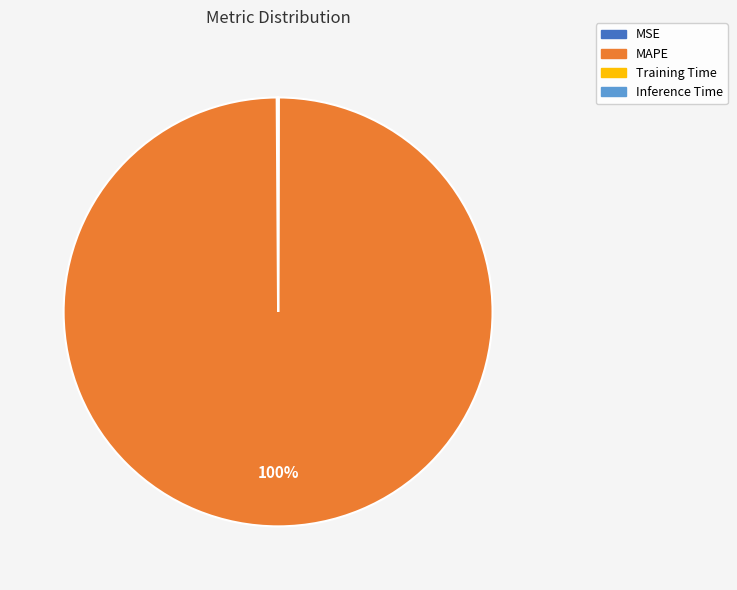

The MAPE slice represents 100% of the pie. True or false?

True